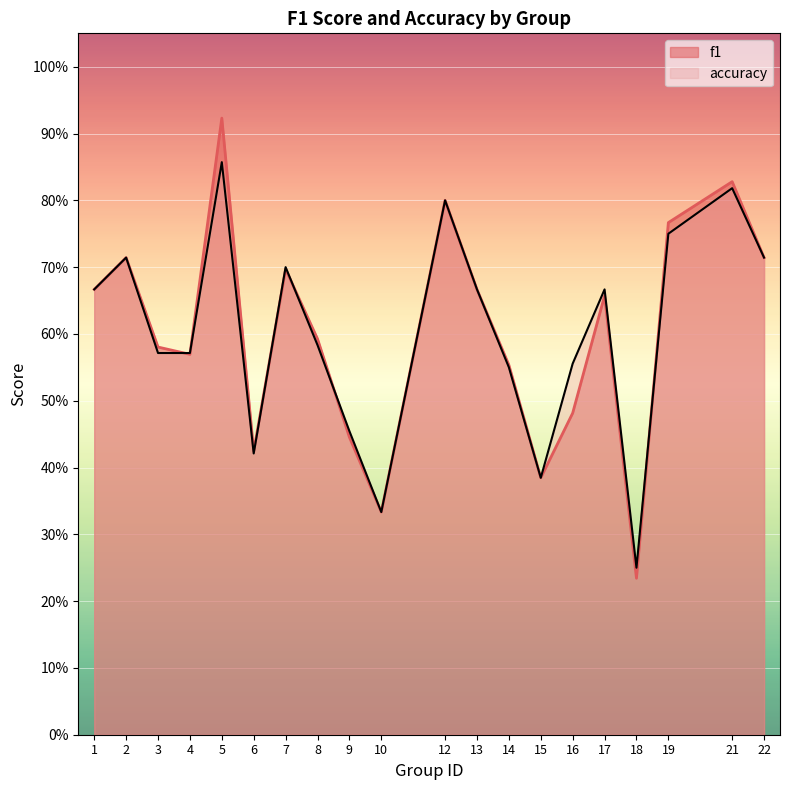

How many lines are shown in the chart?

2